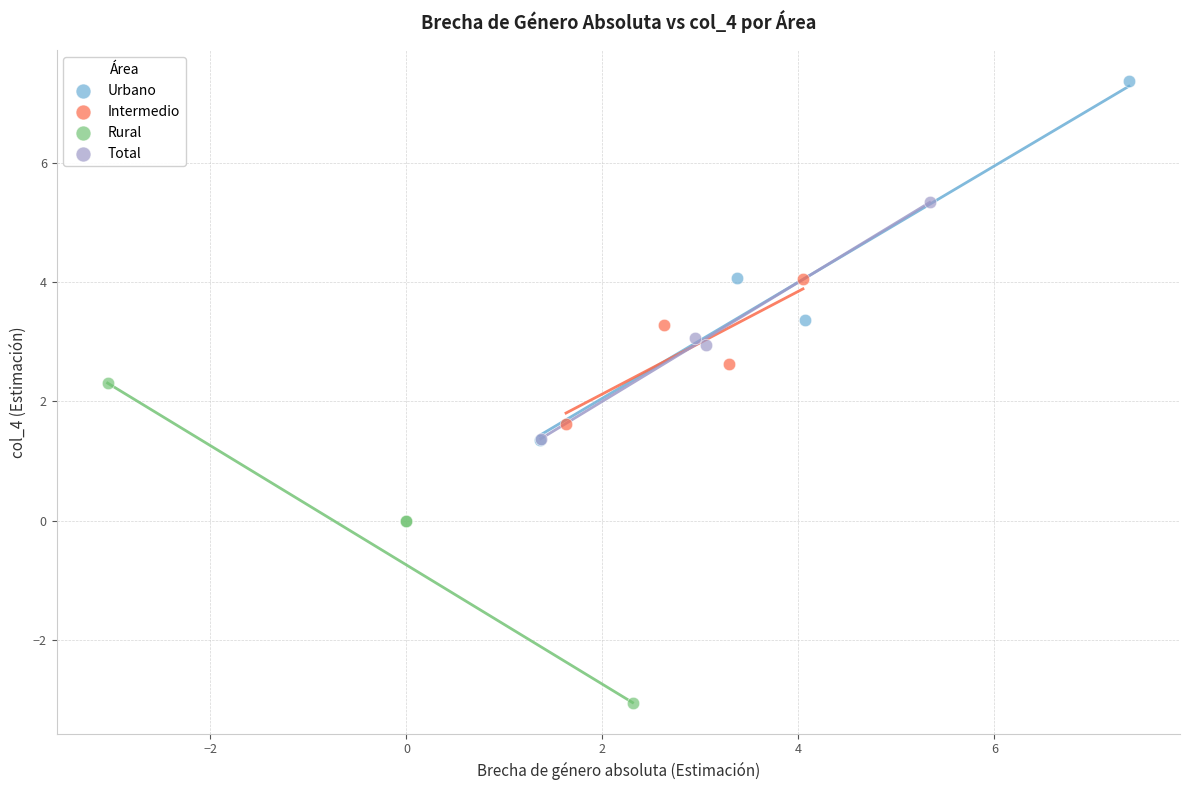

Which series has the largest Y range (max minus min)?

Urbano